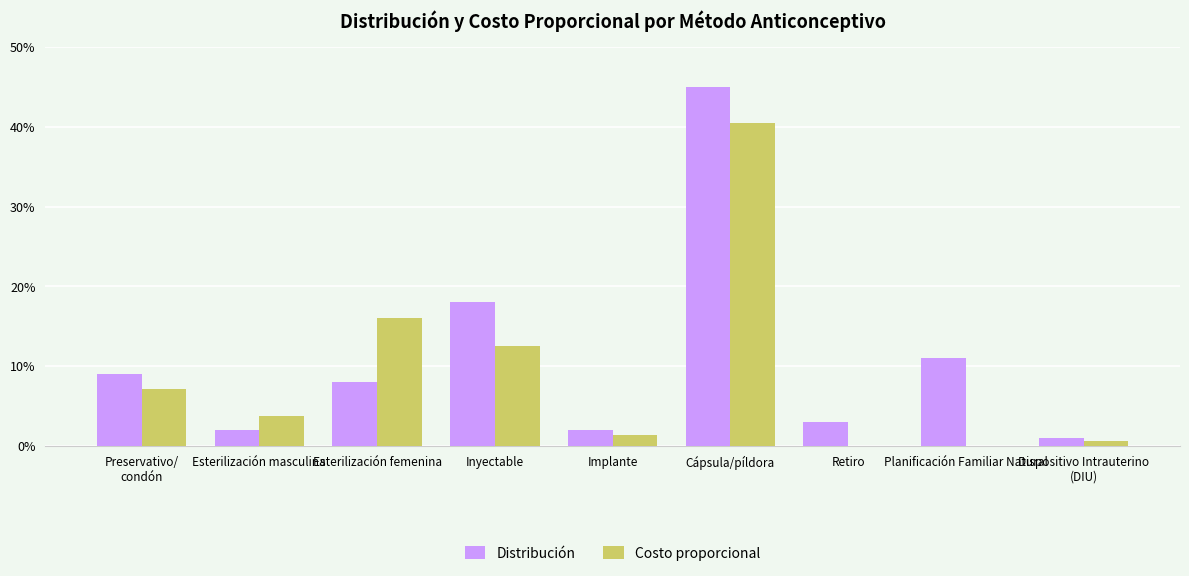

Which series has the largest range (max minus min)?

Distribución